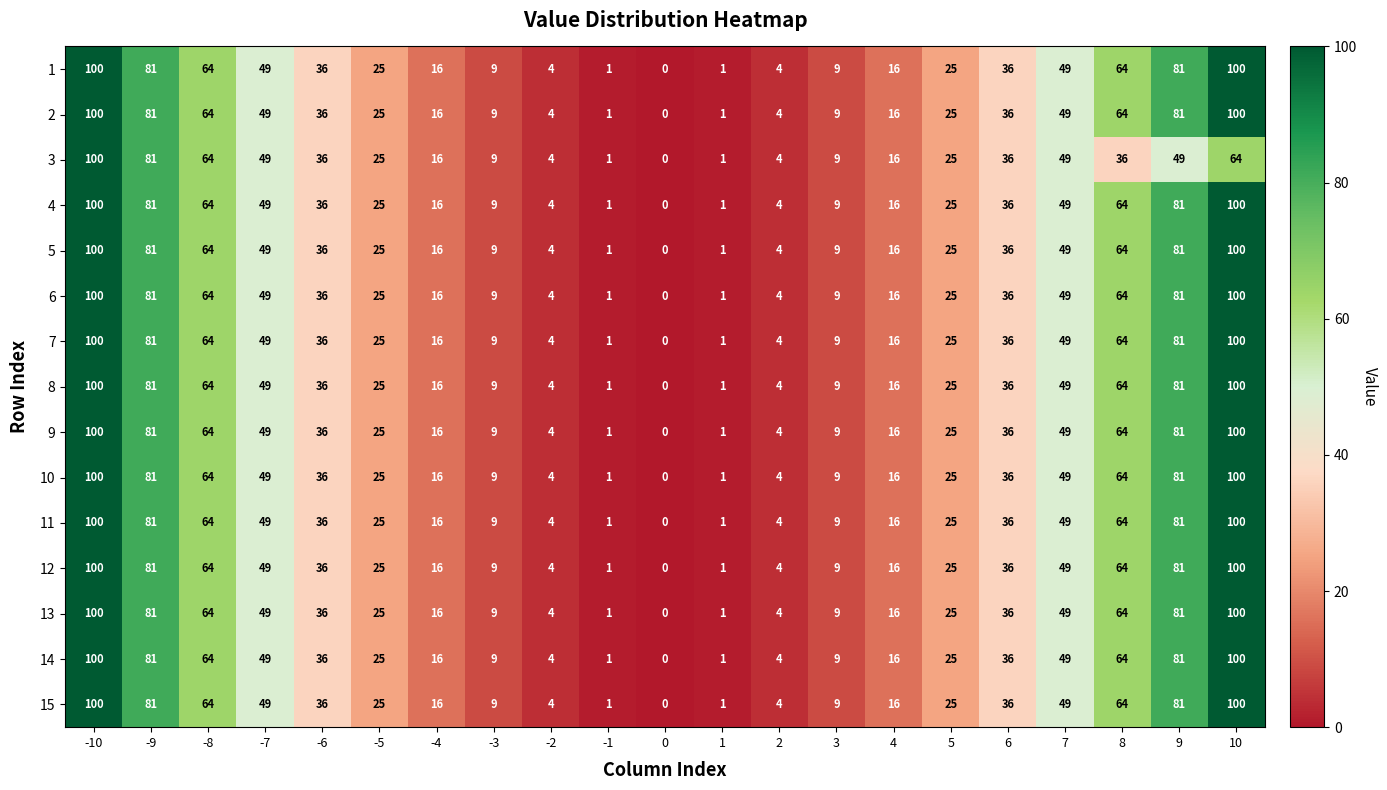

What is the difference between the maximum and minimum values in the 6 series?

100